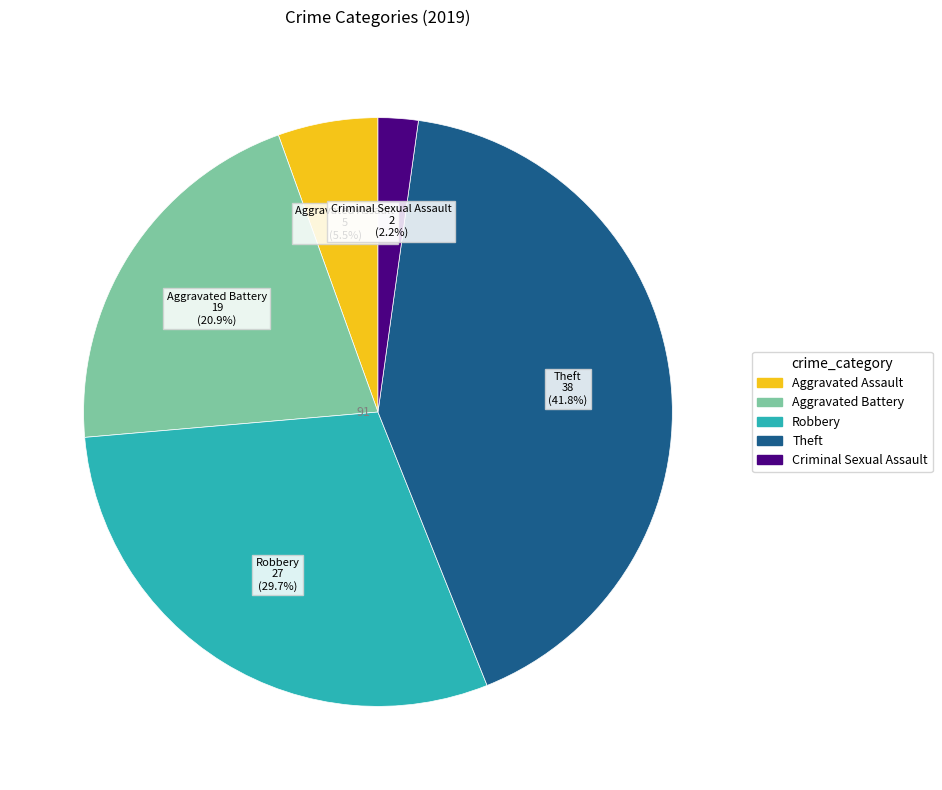

Does any single category account for the majority?

No